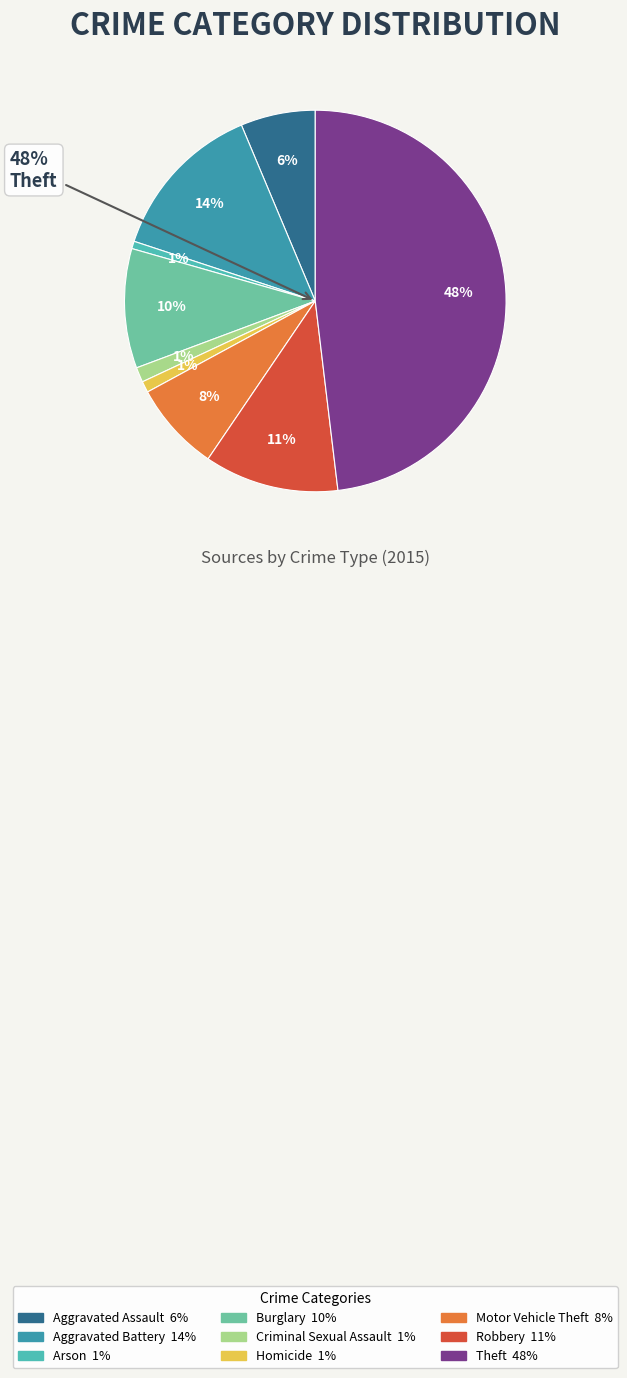

How much of the chart is everything except Criminal Sexual Assault?

98.7%